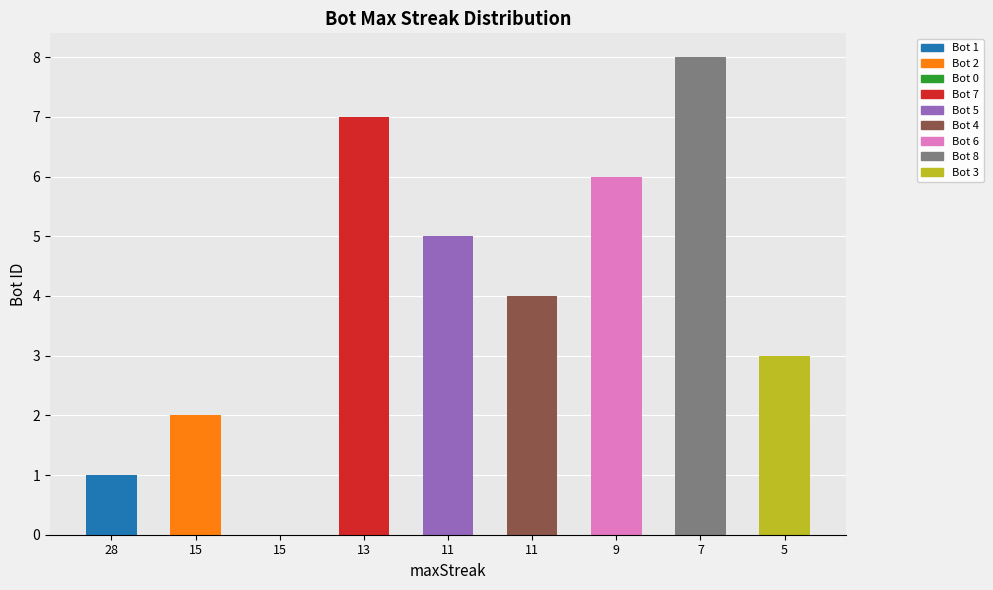

What is the average value?

4